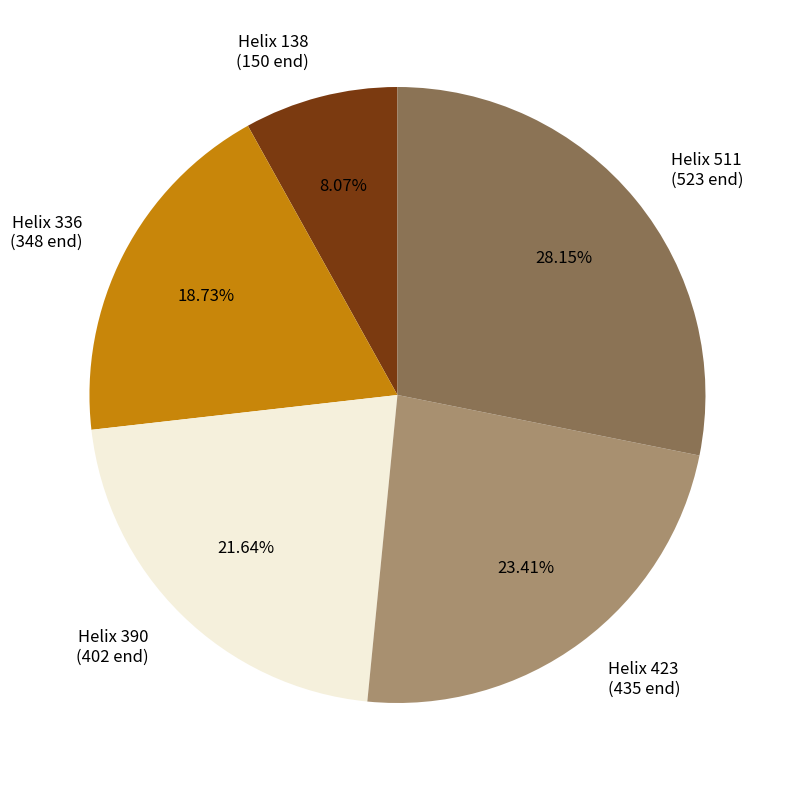

Combined, do Helix 138 (150 end) and Helix 423 (435 end) account for over 50%?

No